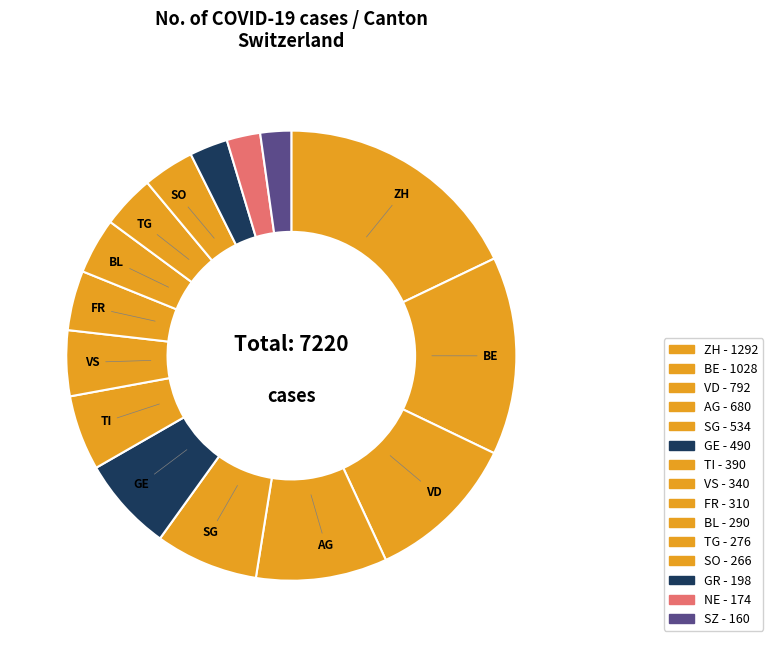

How many segments does this pie chart have?

15